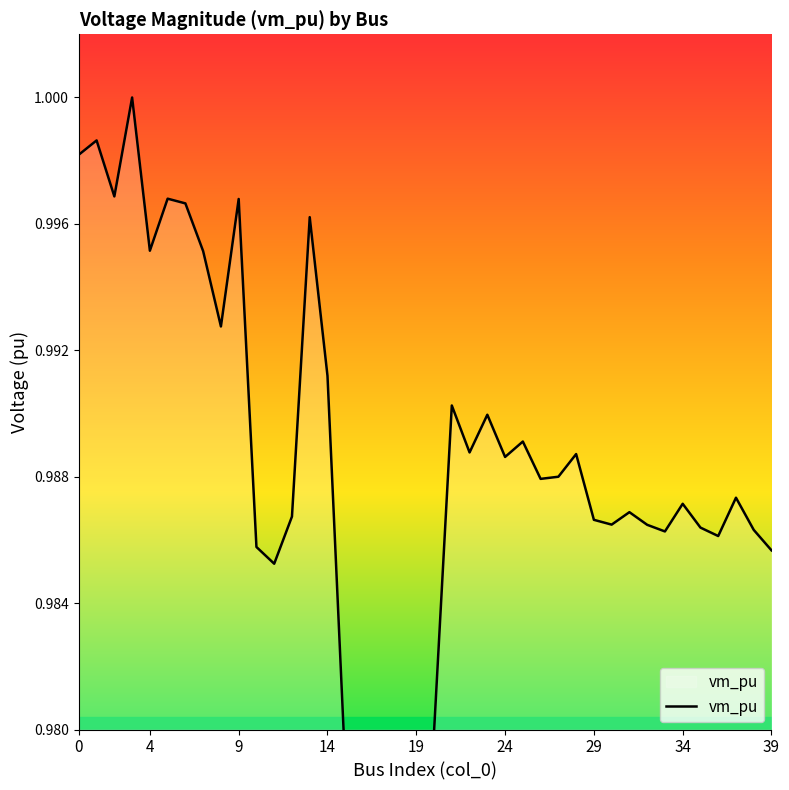

True or false: there are more than 0 points higher than both neighbors.

True